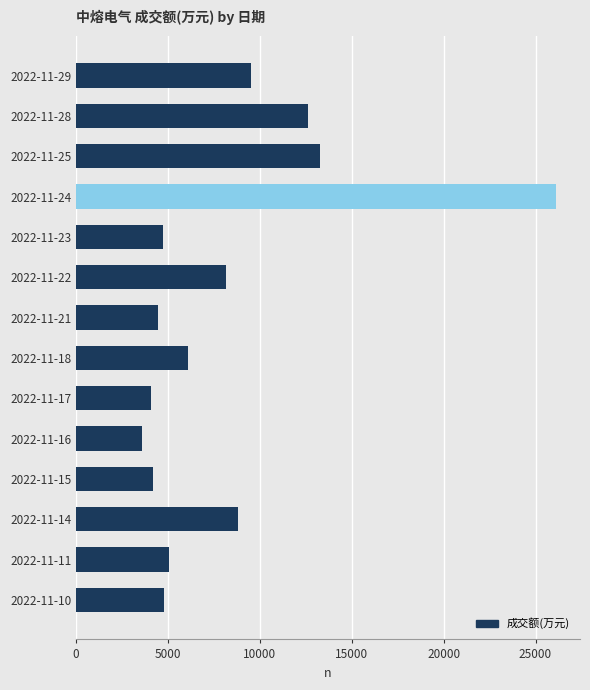

What is the minimum value shown in the chart?

3564